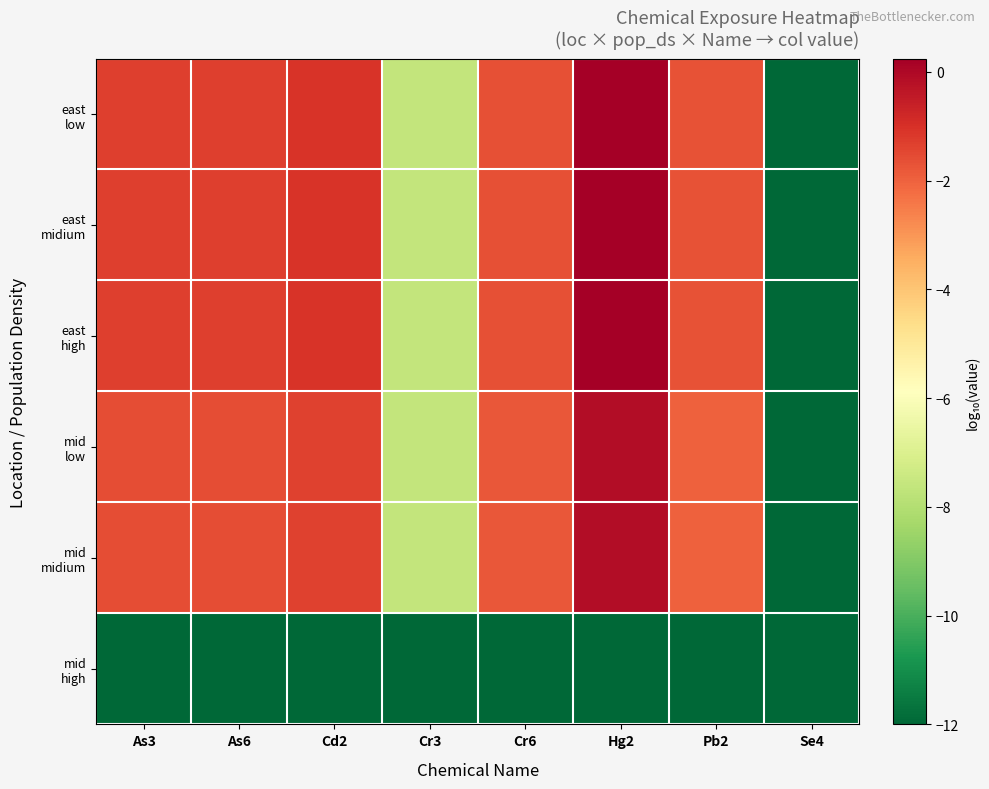

At which category is the sum across all series the highest?

Hg2